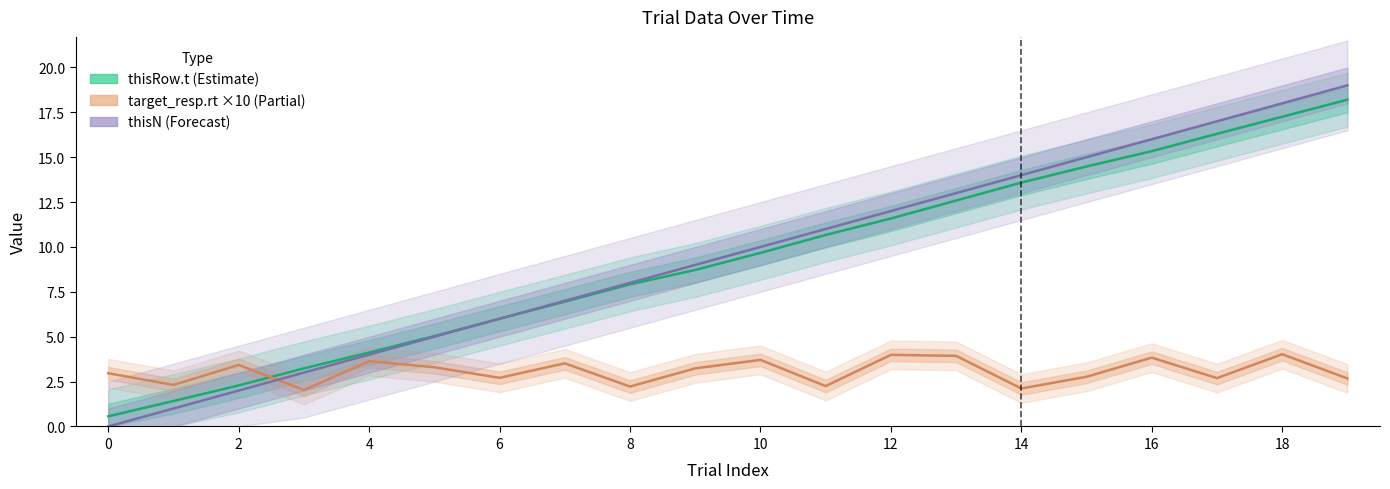

At how many categories does at least one series exceed 17?

2